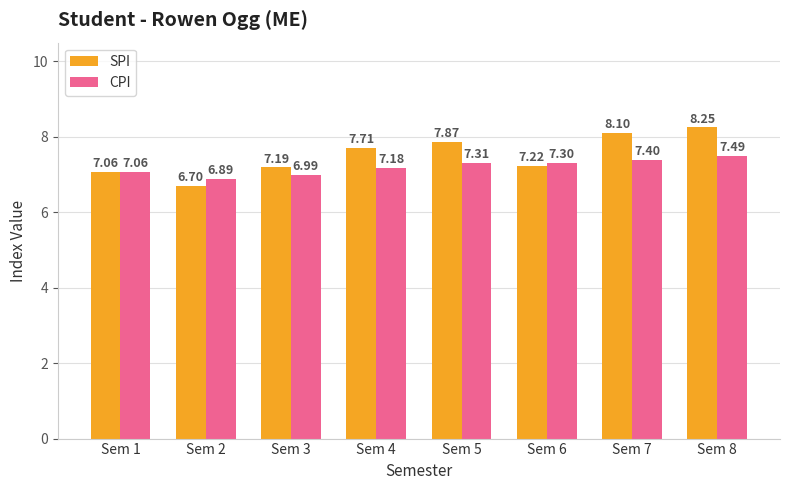

List the labels in order of SPI value, smallest first.

Sem 2, Sem 1, Sem 3, Sem 6, Sem 4, Sem 5, Sem 7, Sem 8